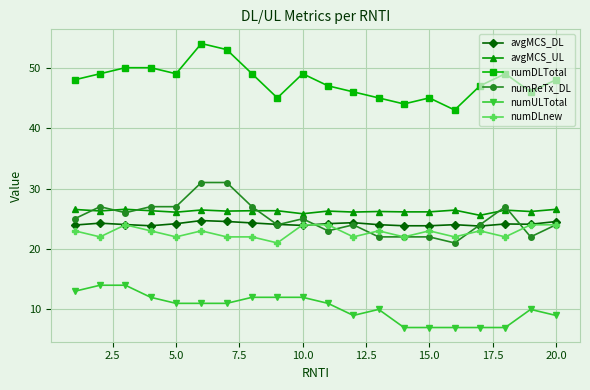

Rank the series by their maximum value, from highest to lowest.

numDLTotal, numReTx_DL, avgMCS_UL, avgMCS_DL, numDLnew, numULTotal